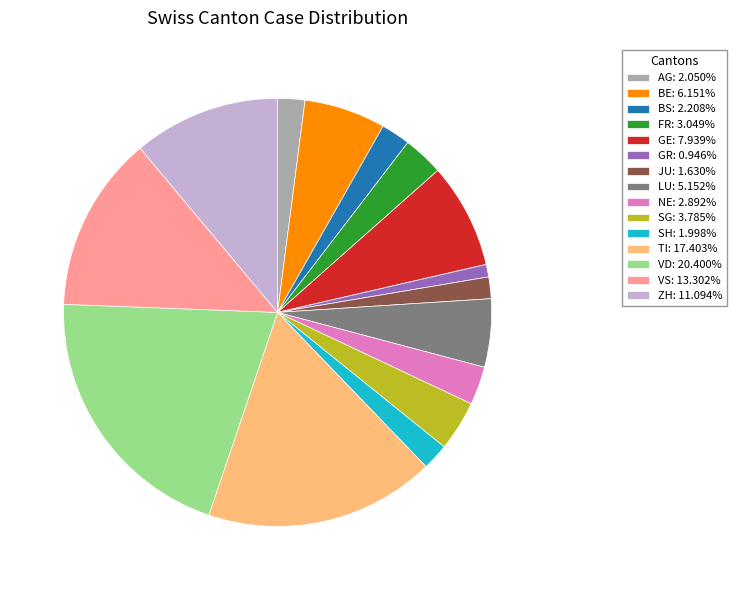

Count the number of slices in the pie.

15